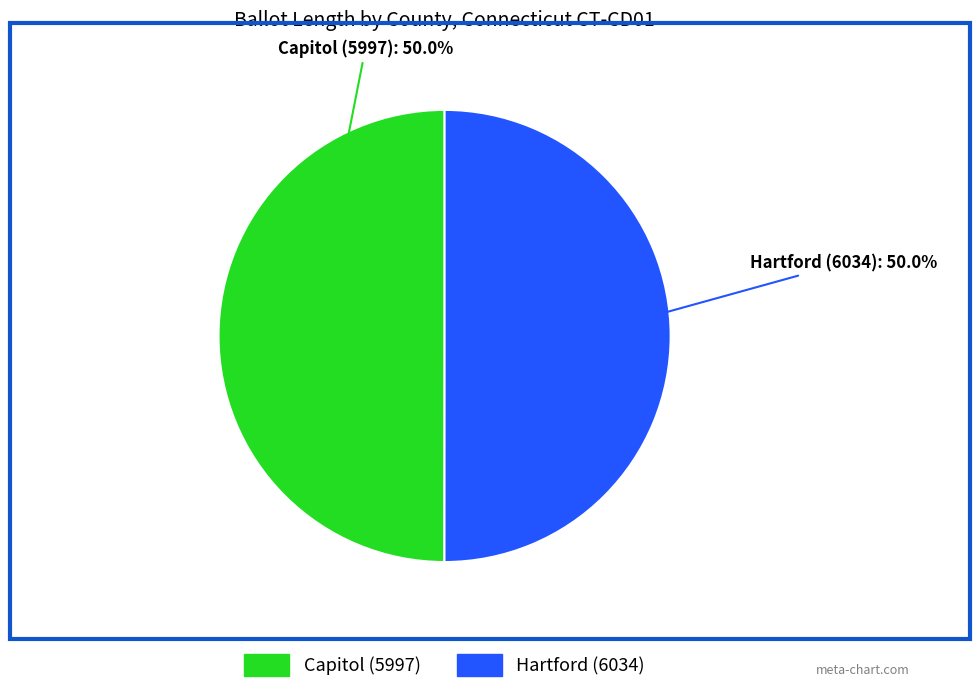

Count the number of slices in the pie.

2